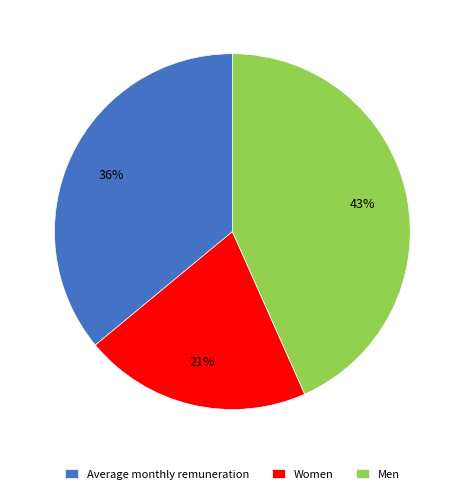

Between Women and Men, which is larger?

Men